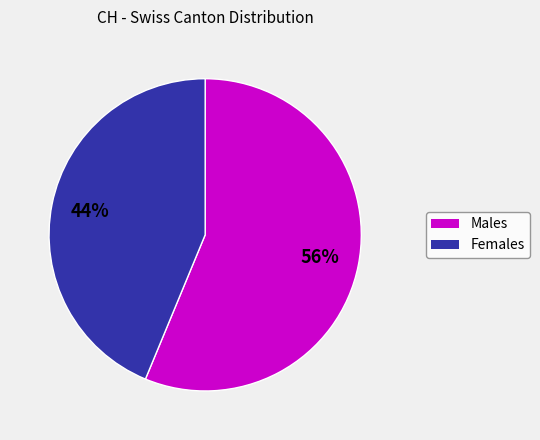

Count the number of slices in the pie.

2